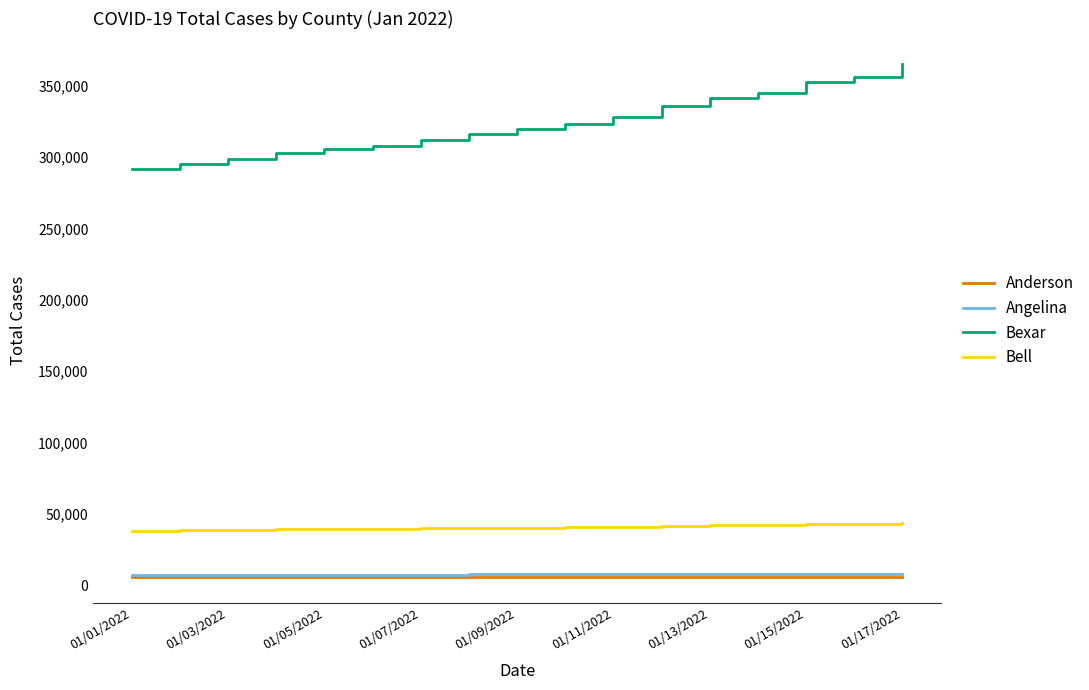

What is the minimum value for Bell?

38309